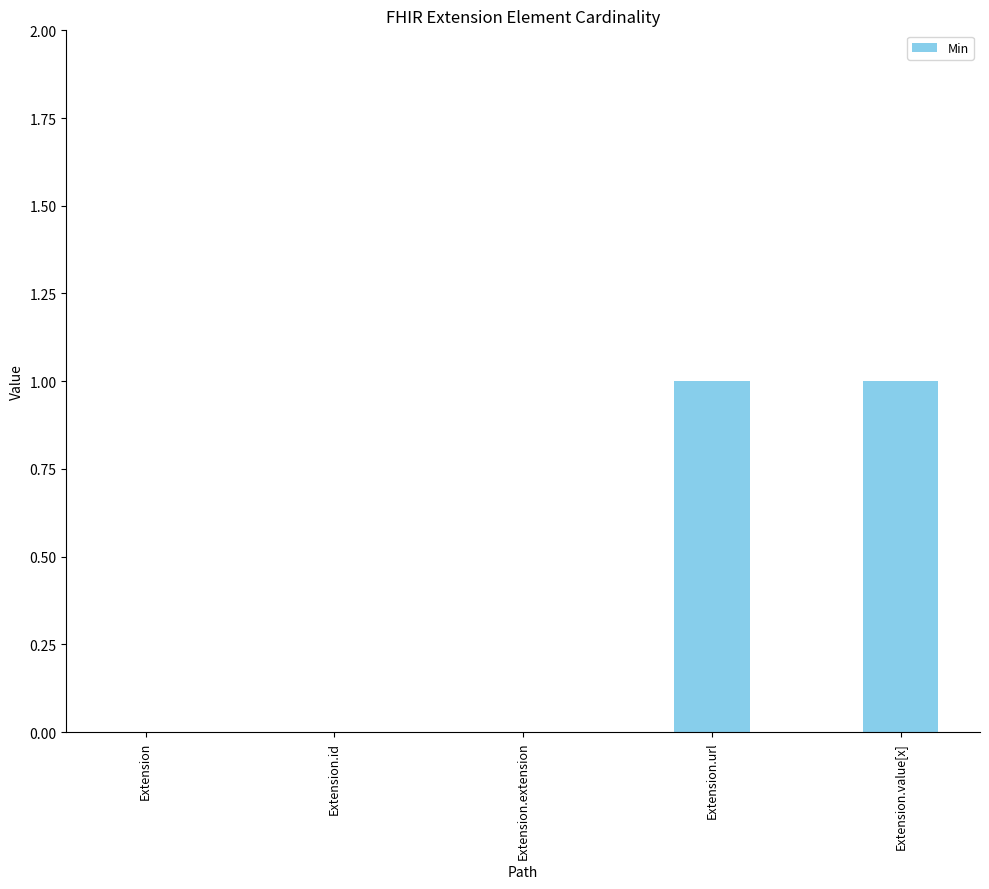

What is the sum of all values?

2